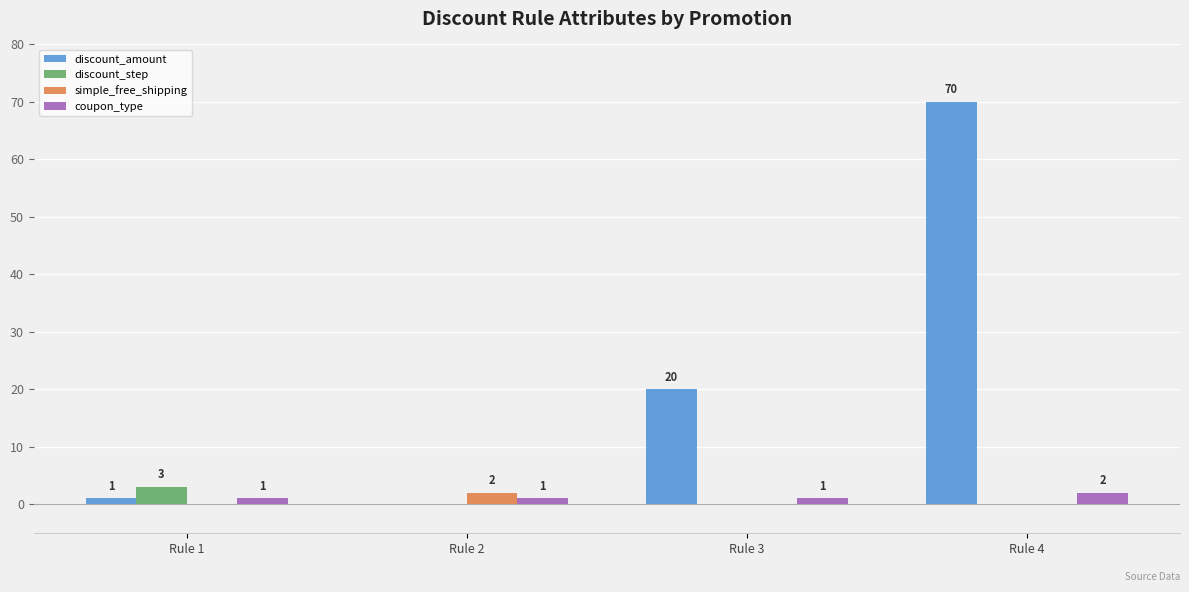

True or false: discount_step has a value of 3 at Rule 1.

True